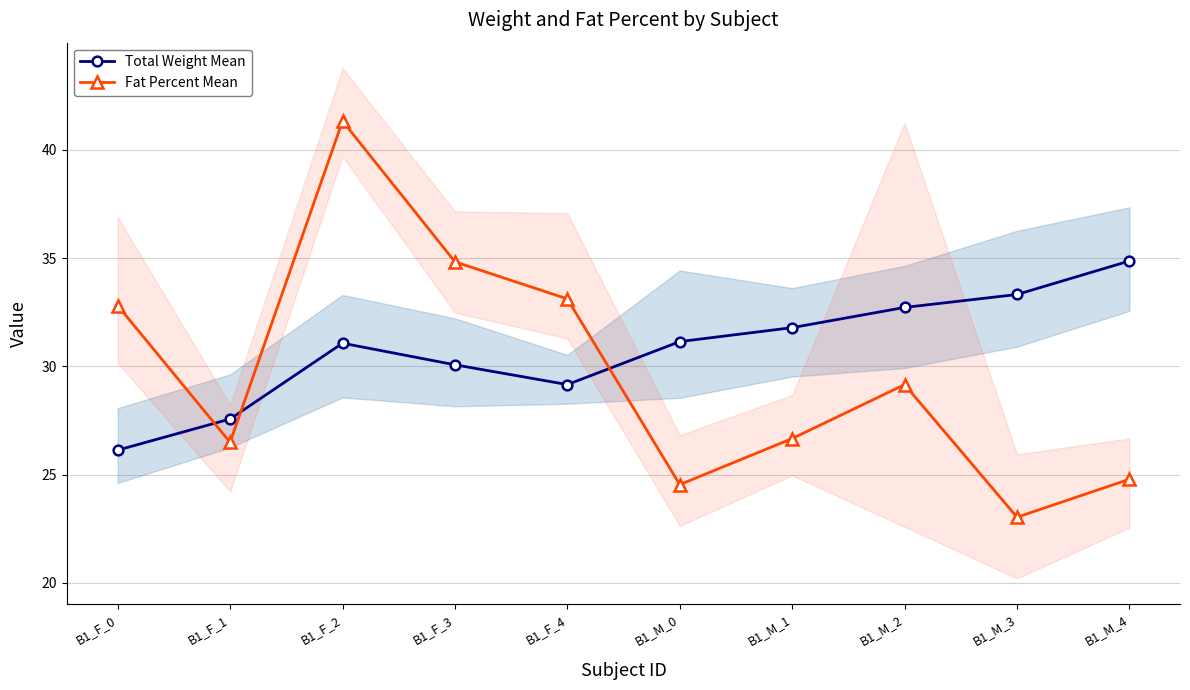

Between which two adjacent categories do Total Weight Mean and Fat Percent Mean first intersect?

B1_F_0 and B1_F_1